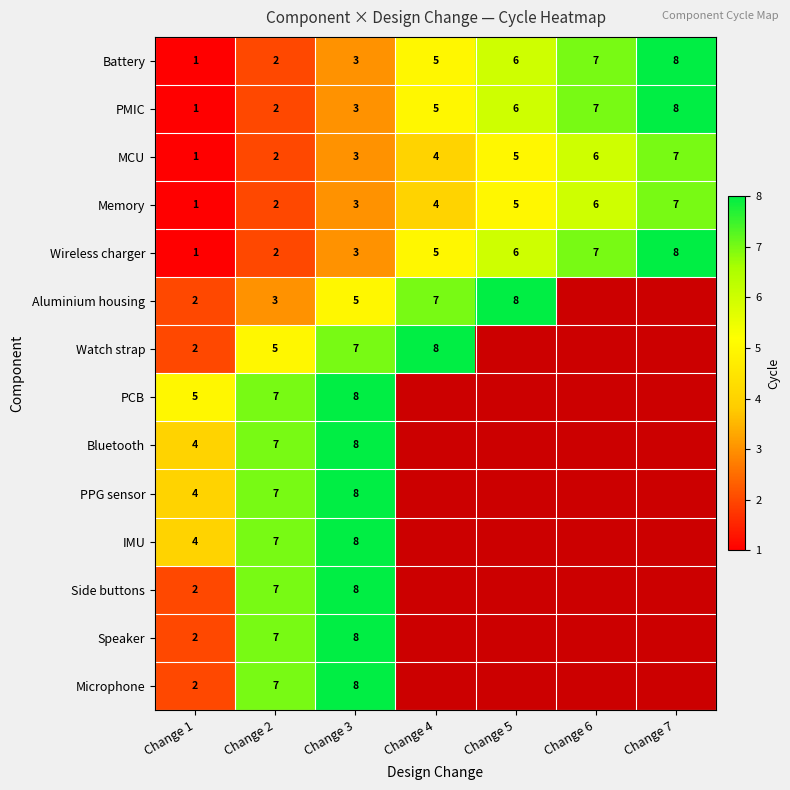

Is it true that Microphone equals 7 at Change 2?

True